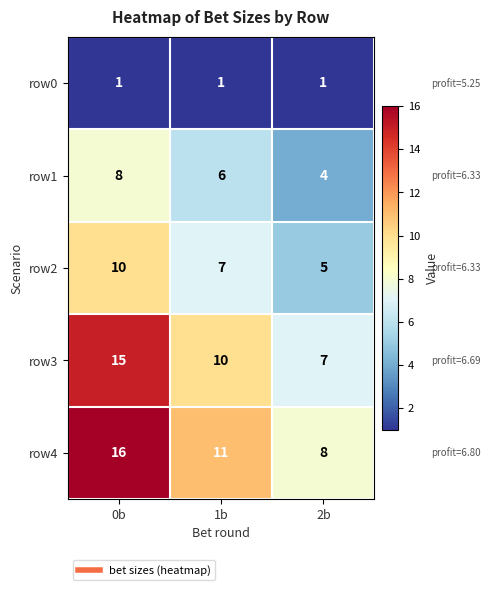

At 1b, list the series in order from smallest to largest.

row0, row1, row2, row3, row4